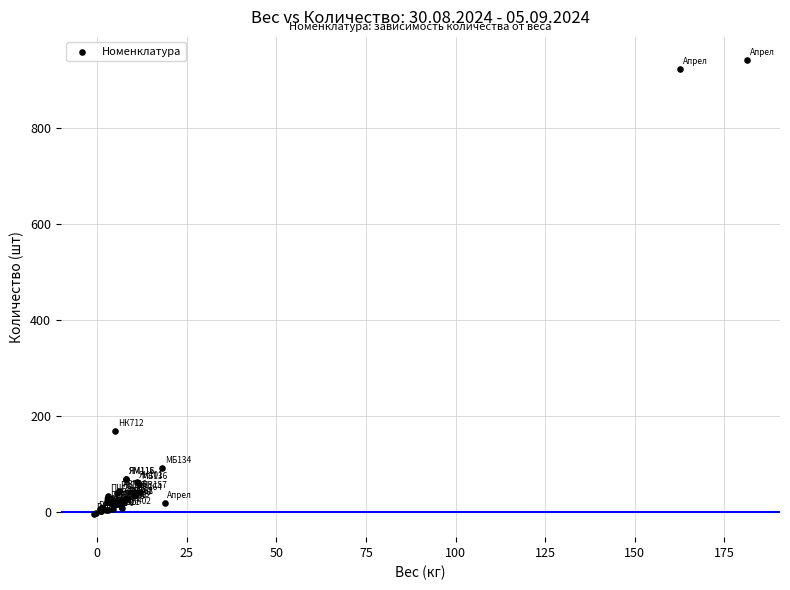

What Y value in the scatter plot is closest to 468?

168.0